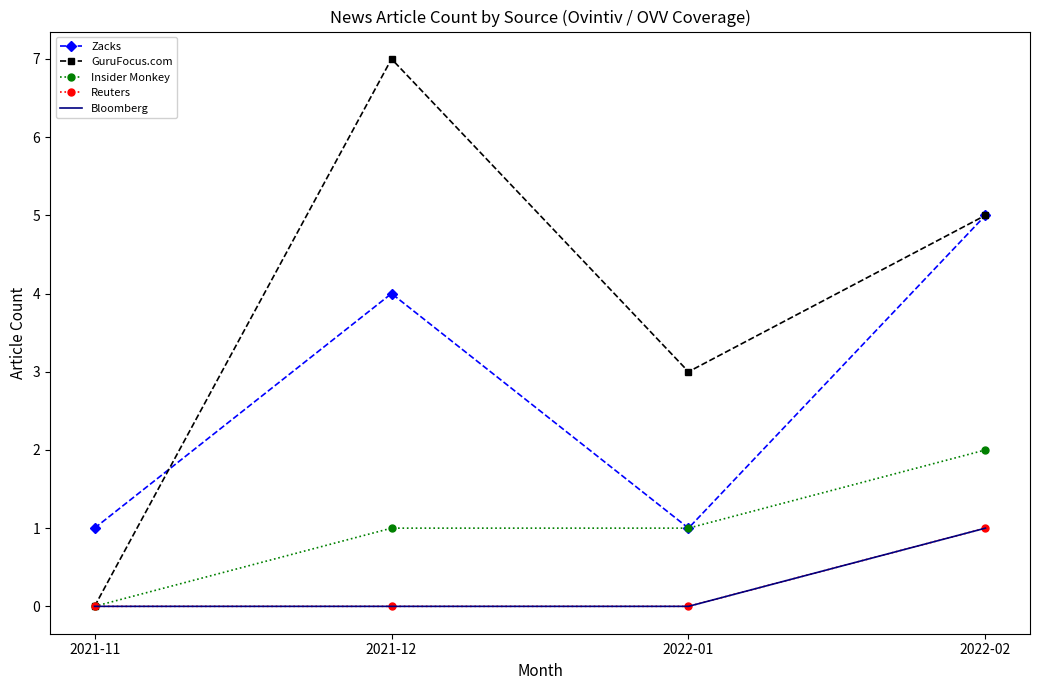

How many lines are shown in the chart?

5